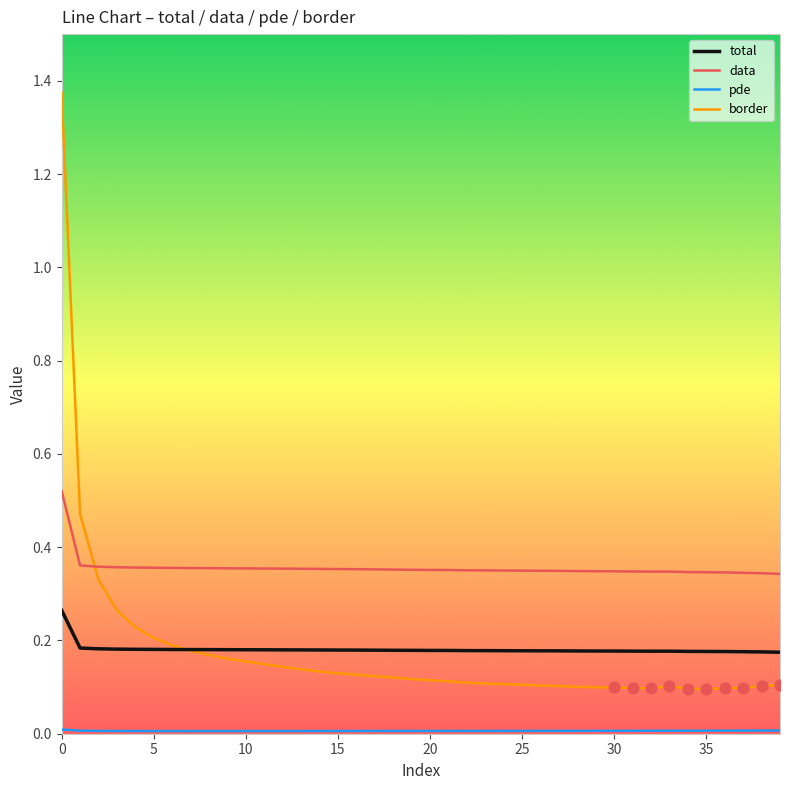

Which series has the largest range (max minus min)?

border